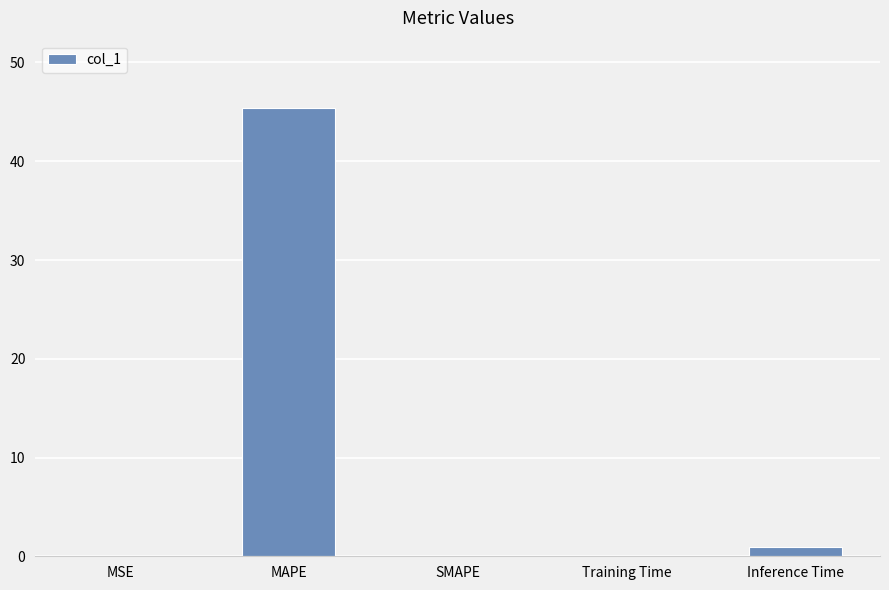

True or false: the data shows 16.3 at MAPE.

False